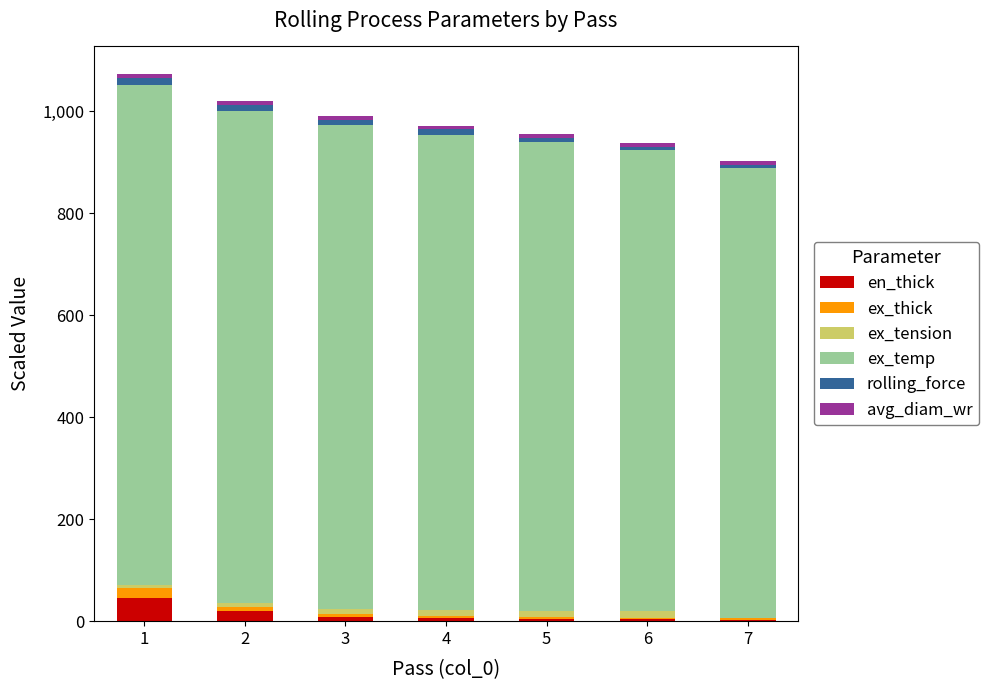

What is the maximum value for en_thick?

45.5